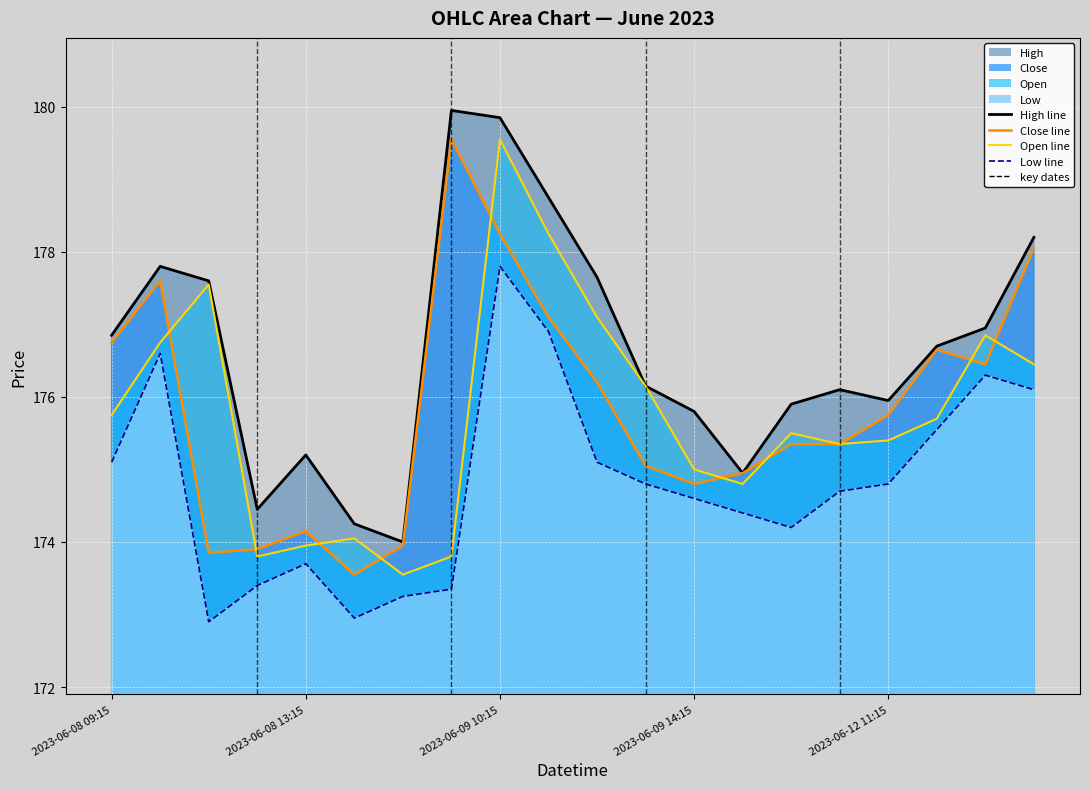

What is the label of the 18th point from the right?

2023-06-08 11:15